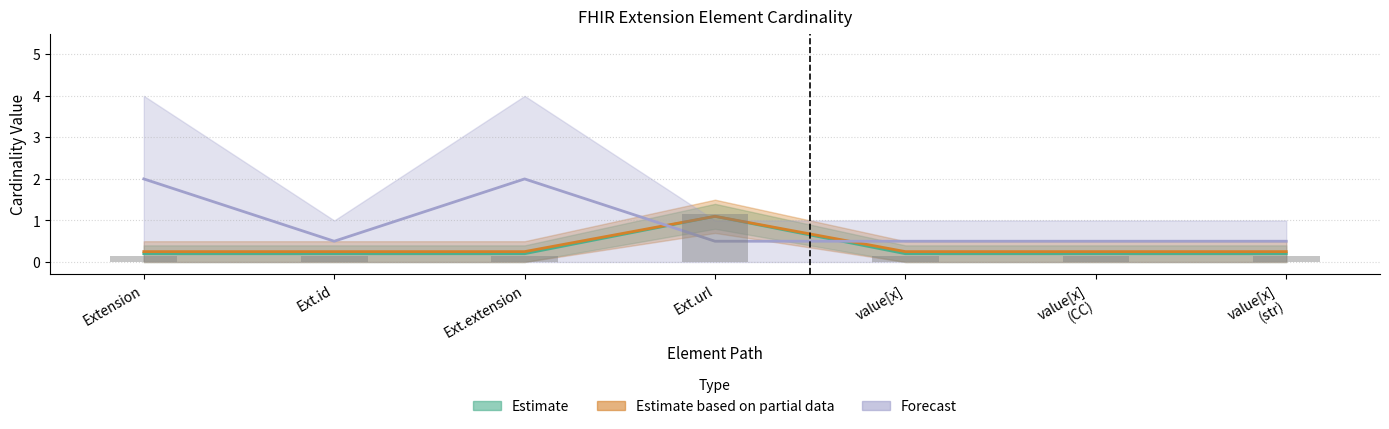

How many bars are there in total?

21